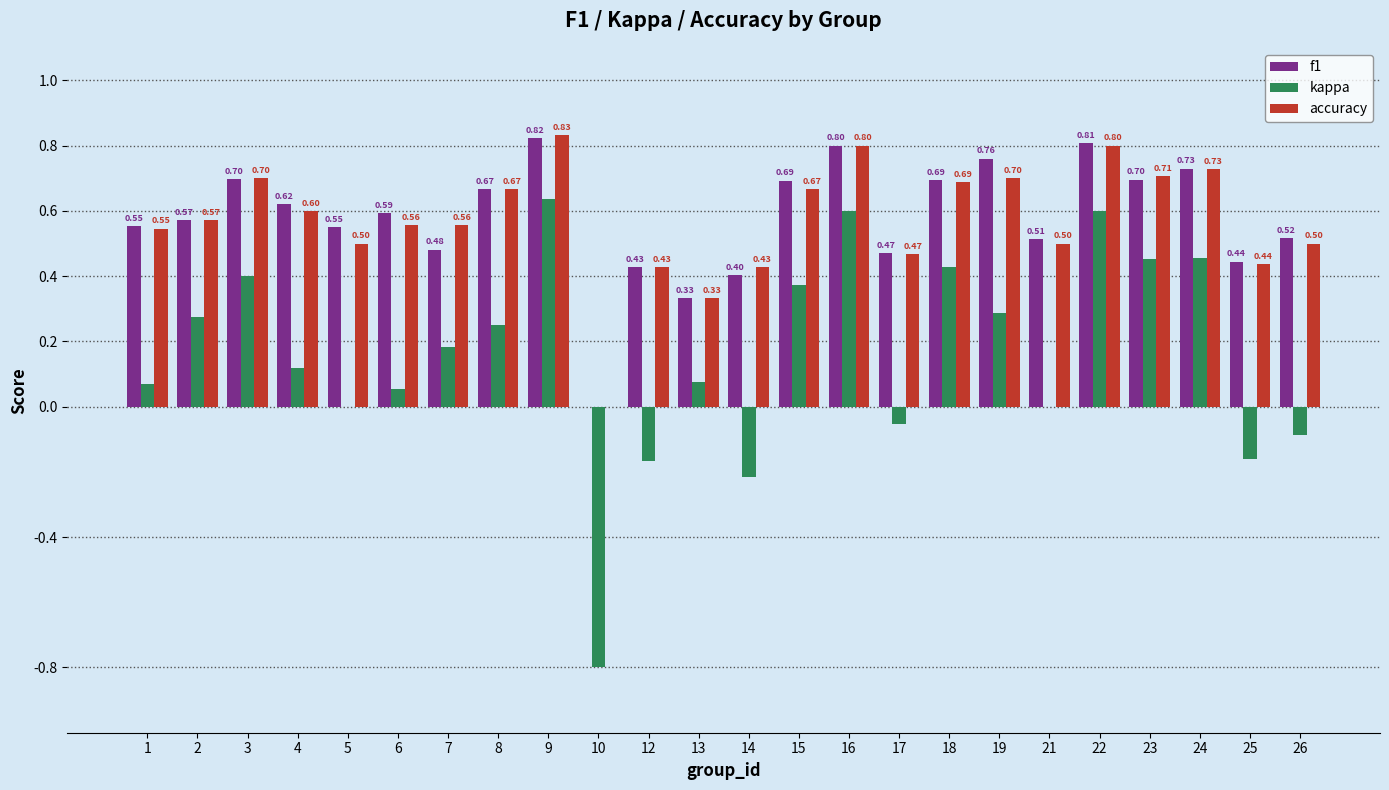

What is the sum of all f1 values?

13.8